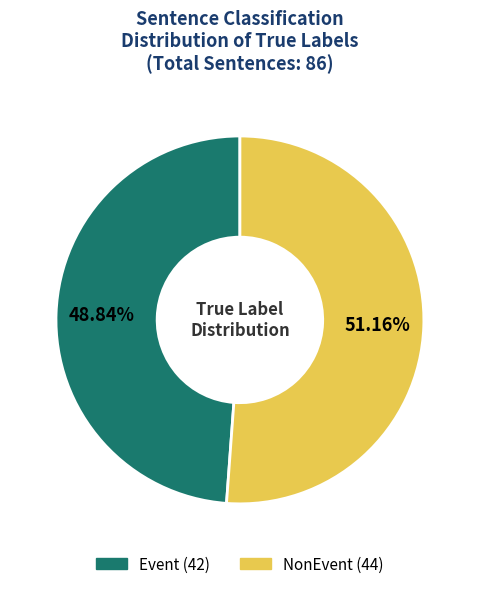

Which category has the biggest portion of the pie?

NonEvent